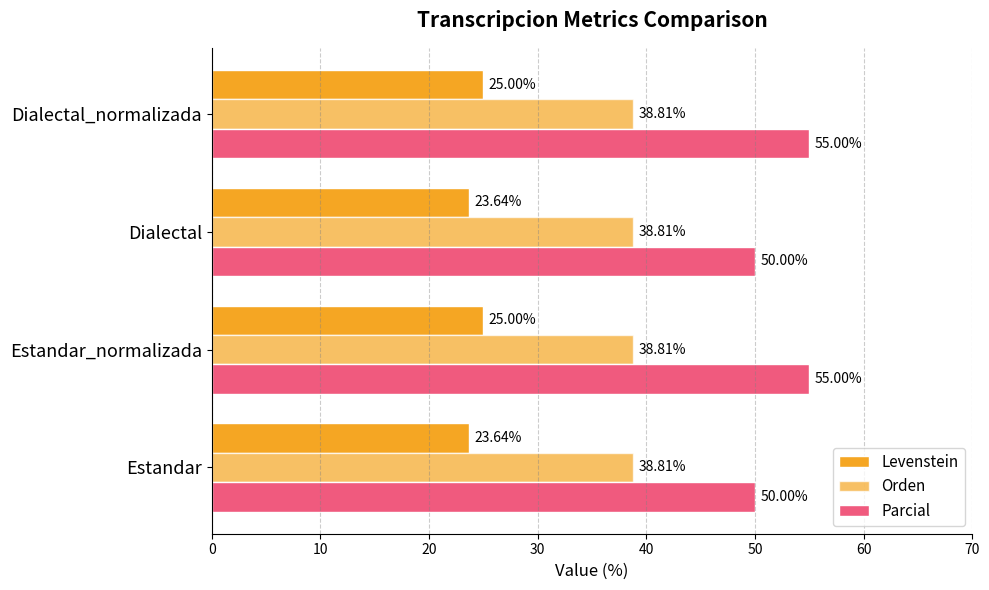

How many data points in Levenstein are less than 25?

2